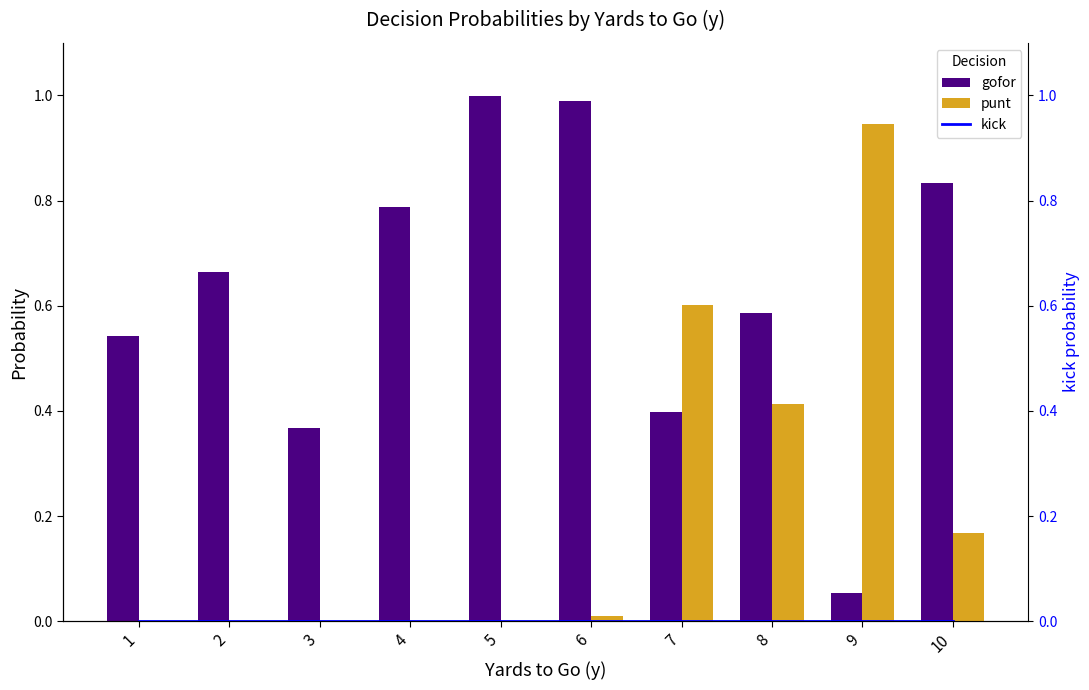

Which series has the widest spread of values?

punt